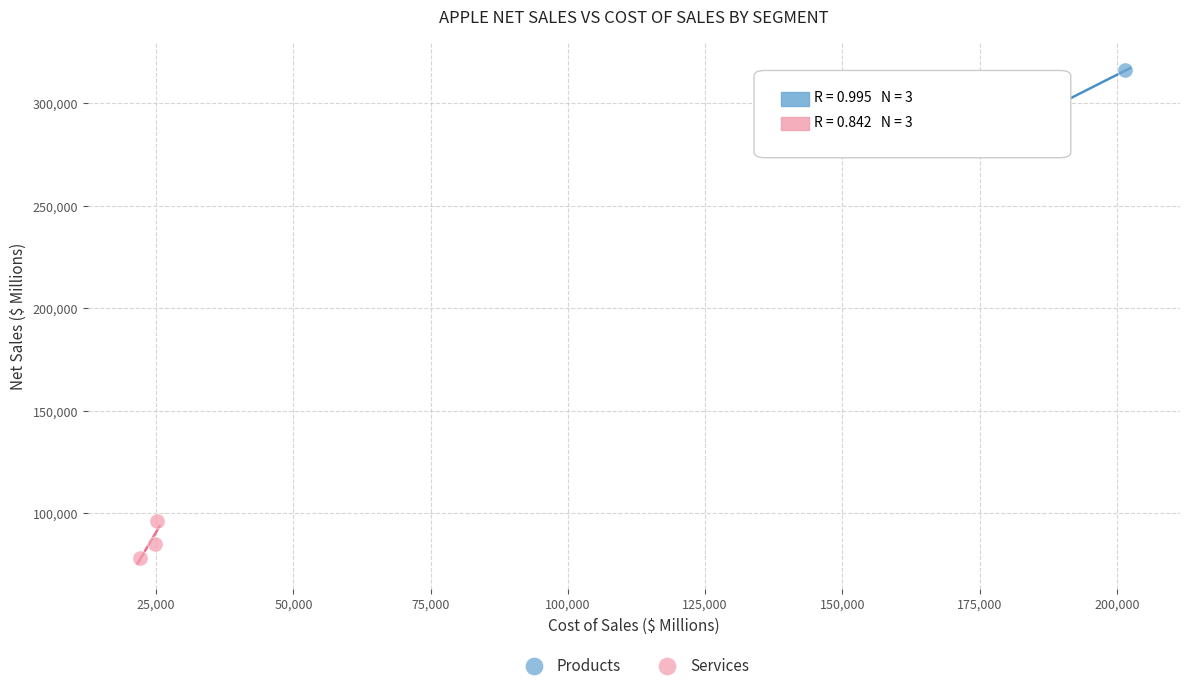

Which series contains the highest Y value?

Products